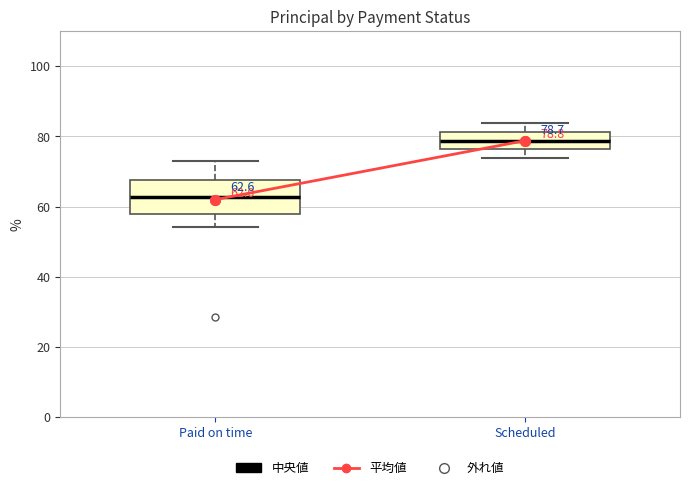

Which box has the lowest median line?

Paid on time